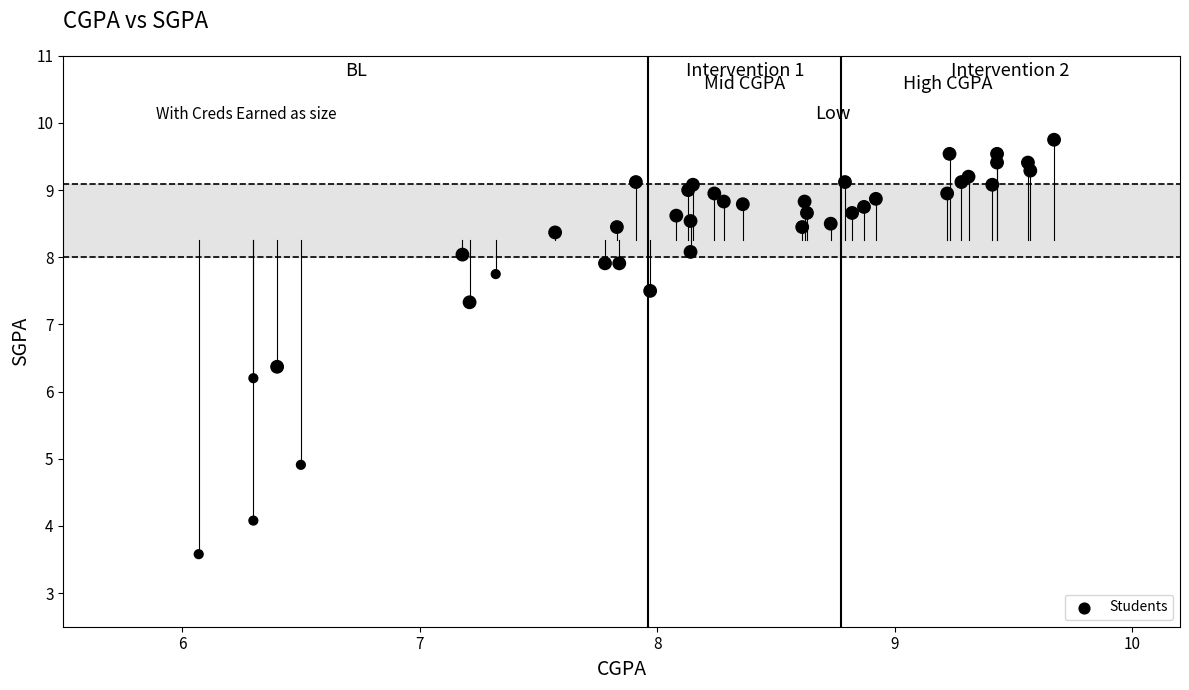

What Y value in the scatter plot is closest to 6?

6.2